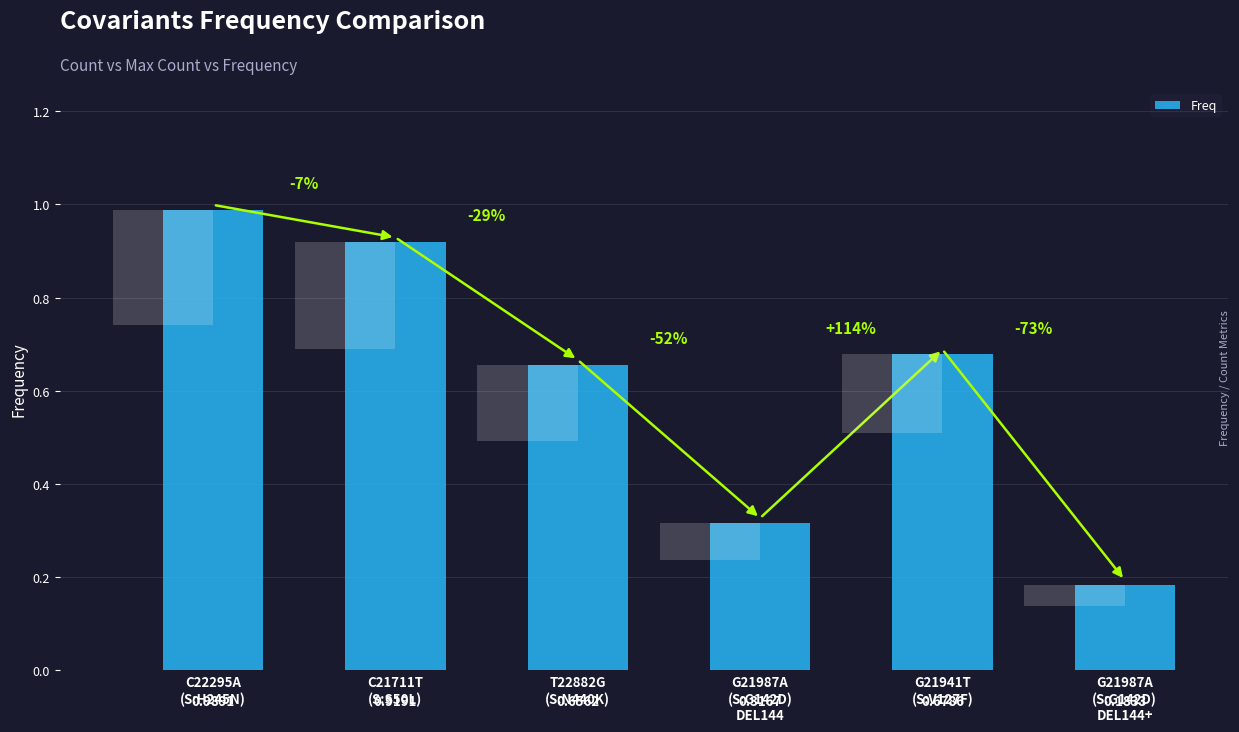

Rank the categories by value from lowest to highest.

G21987A
(S:G142D)
DEL144+, G21987A
(S:G142D)
DEL144, T22882G
(S:N440K), G21941T
(S:V127F), C21711T
(S:S50L), C22295A
(S:H245N)